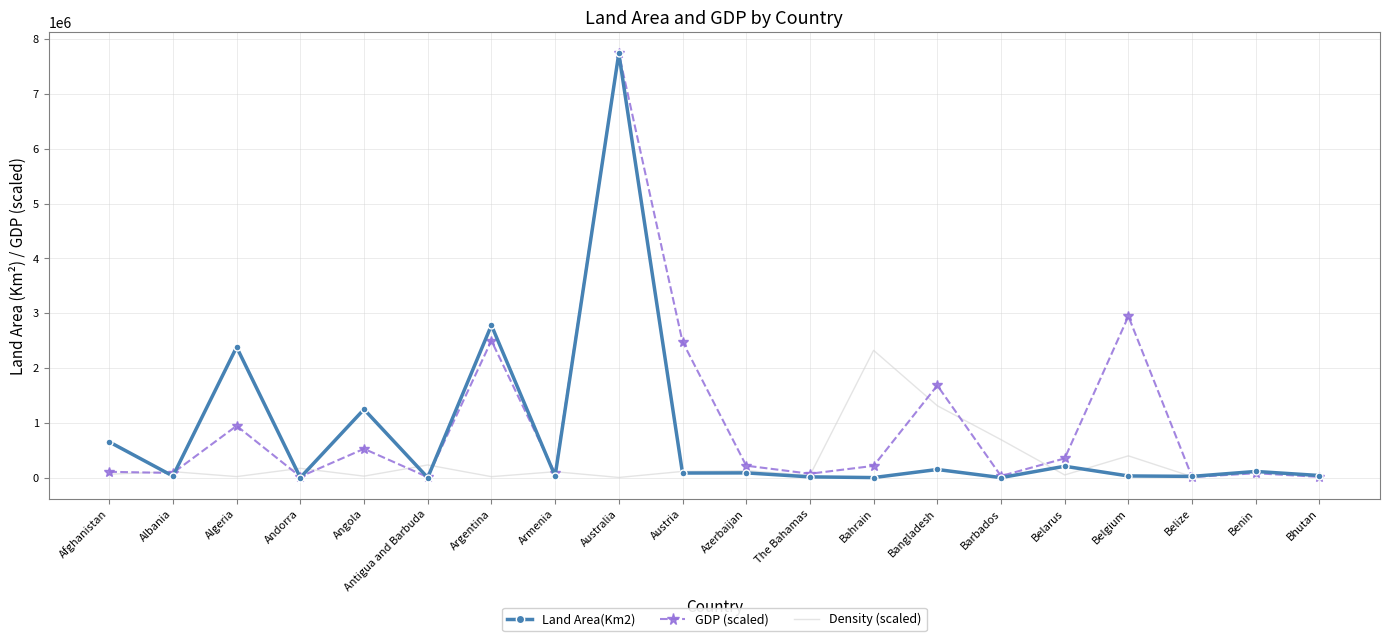

What is the maximum value shown in the chart?

7741220.0